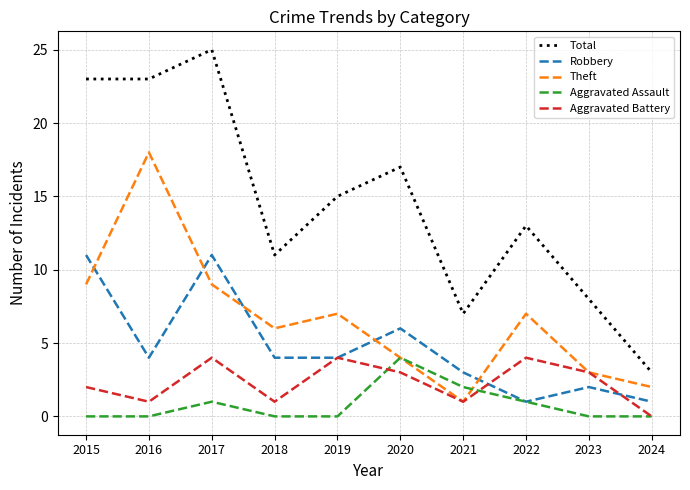

Count the number of categories in the chart.

10